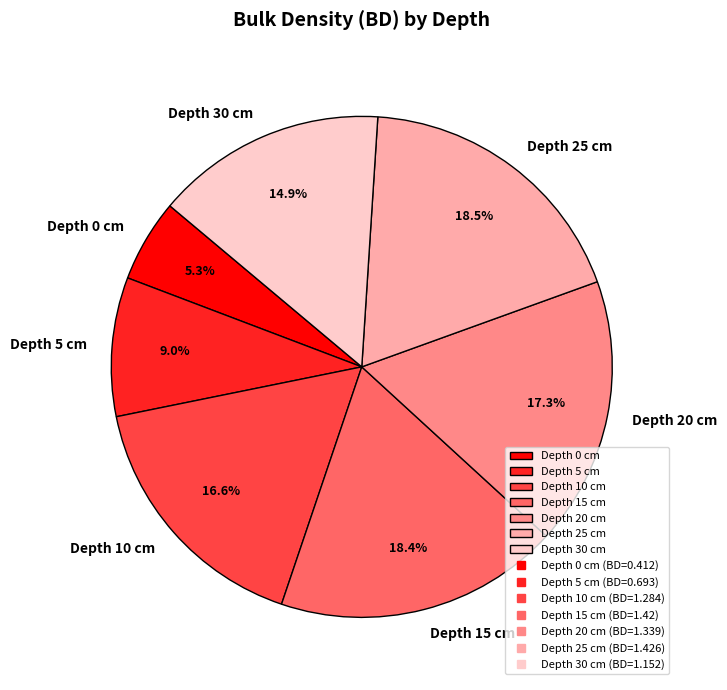

Do Depth 10 cm and Depth 5 cm together represent more than half of the pie?

No